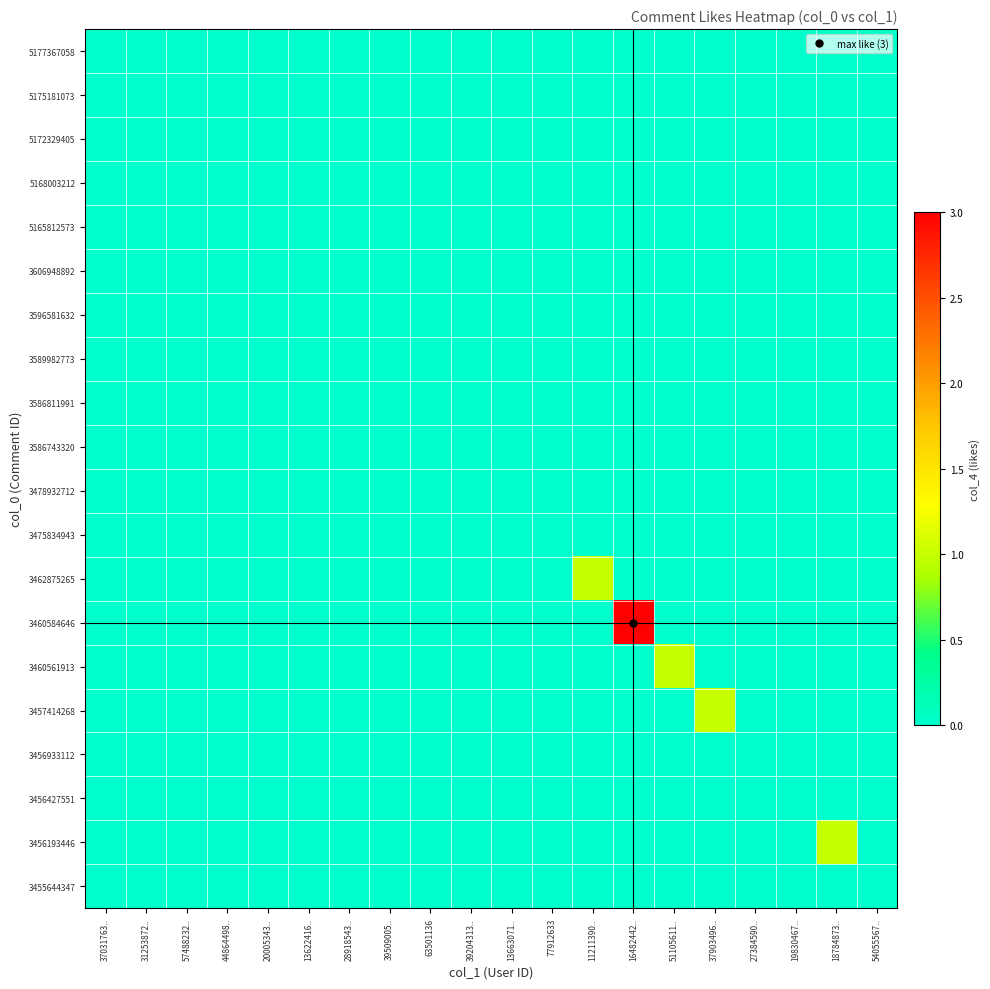

Rank the series at 31253872.. from lowest to highest value.

5177367058, 5175181073, 5172329405, 5168003212, 5165812573, 3606948892, 3596581632, 3589982773, 3586811991, 3586743320, 3478932712, 3475834943, 3462875265, 3460584646, 3460561913, 3457414268, 3456933112, 3456427551, 3456193446, 3455644347